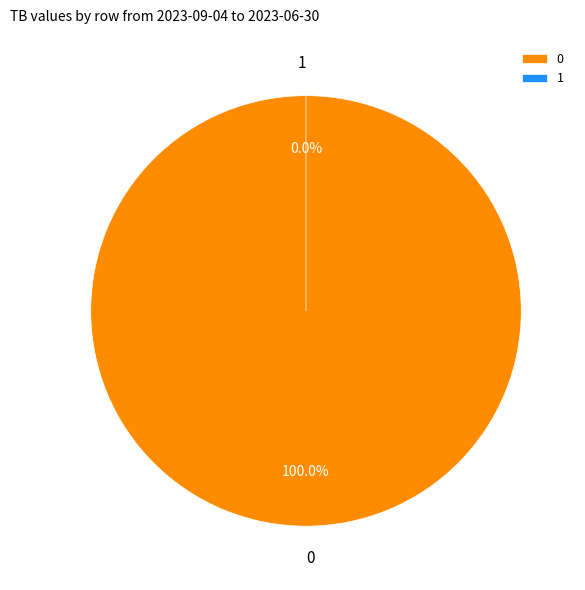

To the nearest percent, what is the average slice percentage?

50%